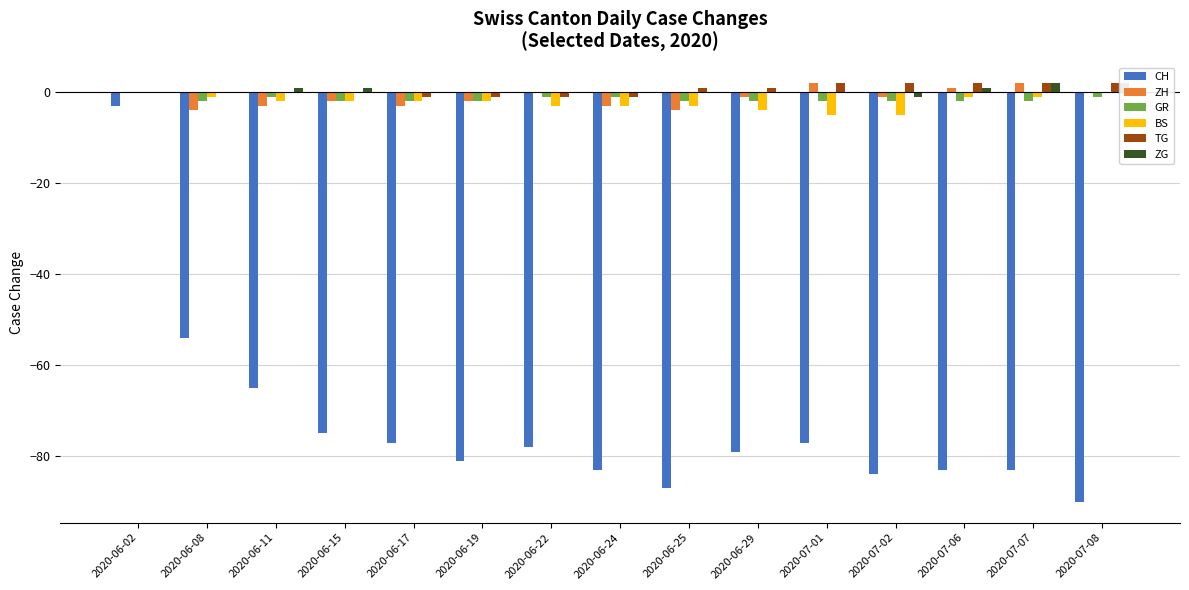

Is the value of ZG at 2020-06-11 greater than the value of ZH at 2020-07-02?

Yes